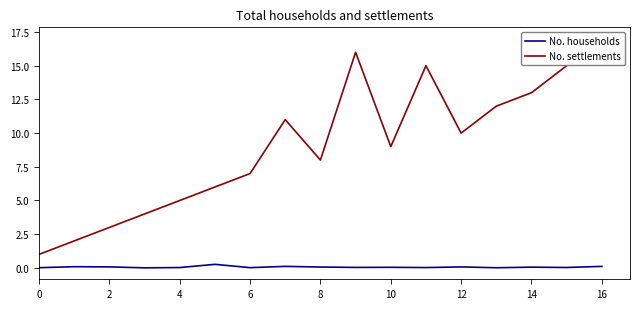

The value of No. households at 10 is 0.0. True or false?

True